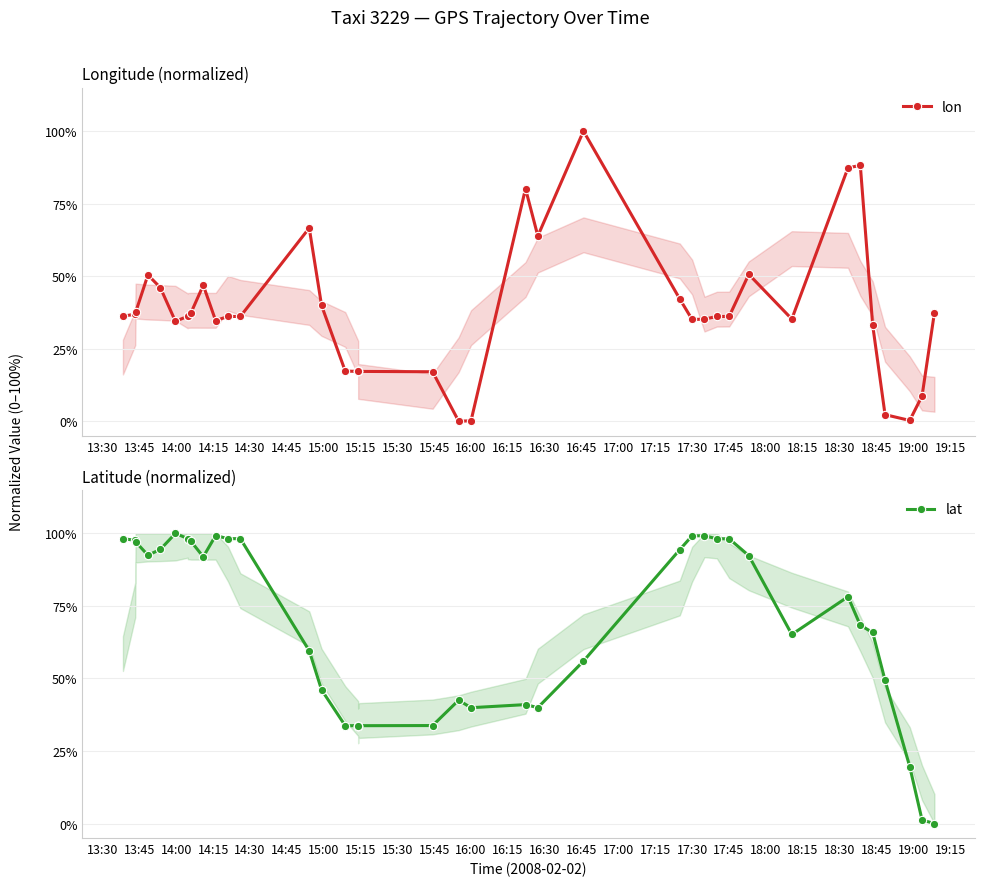

Between 18:15 and 13:30, which is larger?

13:30